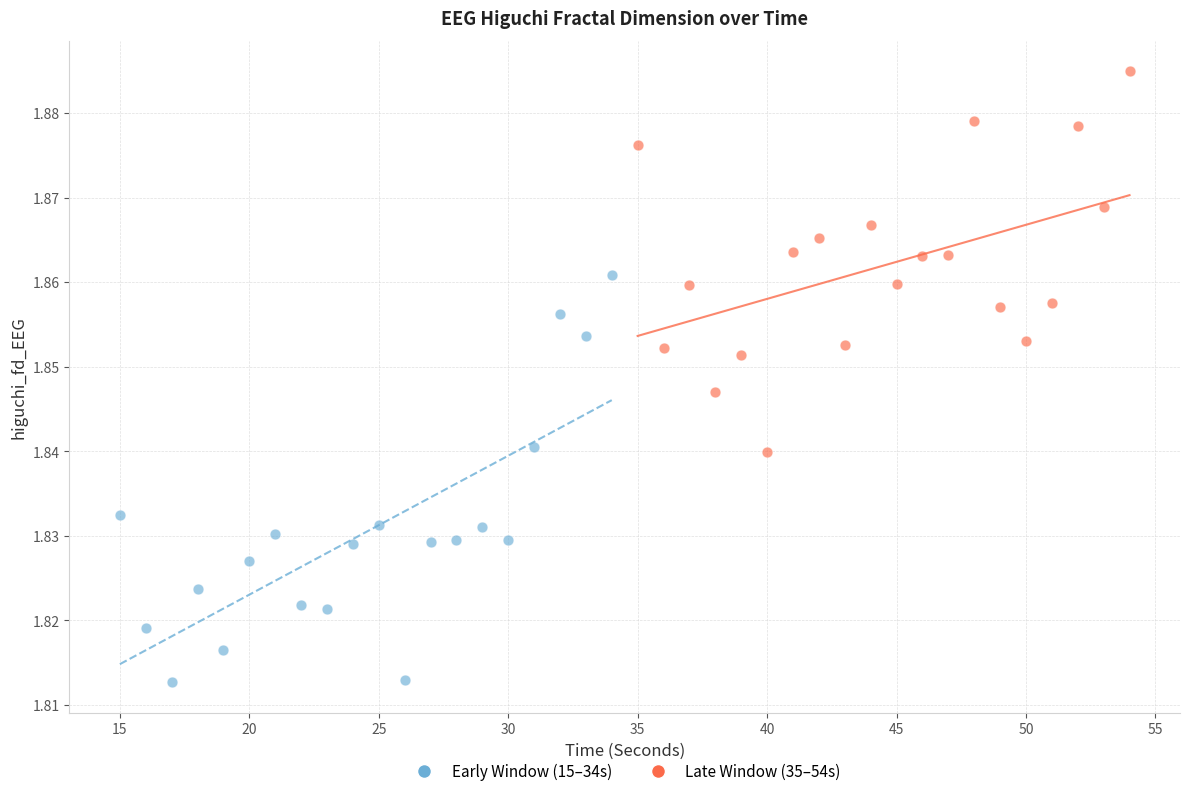

What are all the series names shown in the legend?

Early Window (15–34s), Late Window (35–54s)